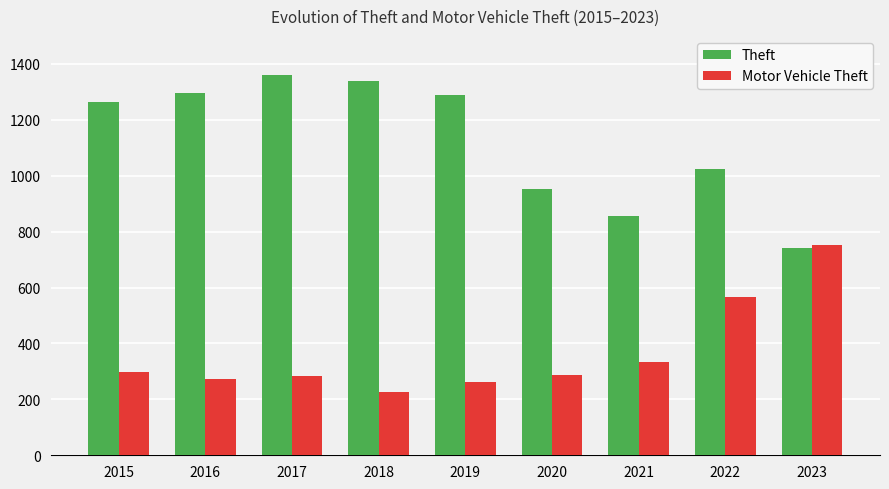

Where is Motor Vehicle Theft nearest to the value 488?

2022